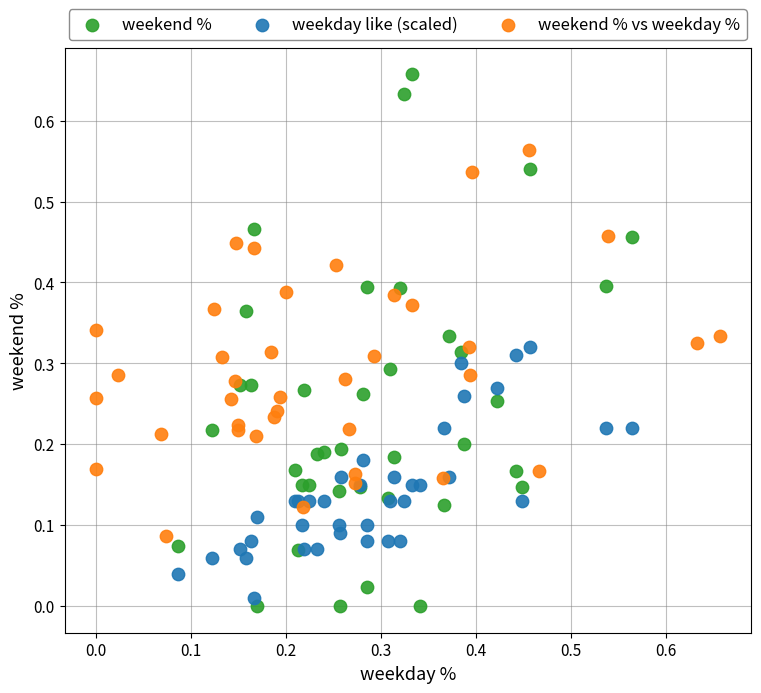

Which series has the largest Y range (max minus min)?

weekend %